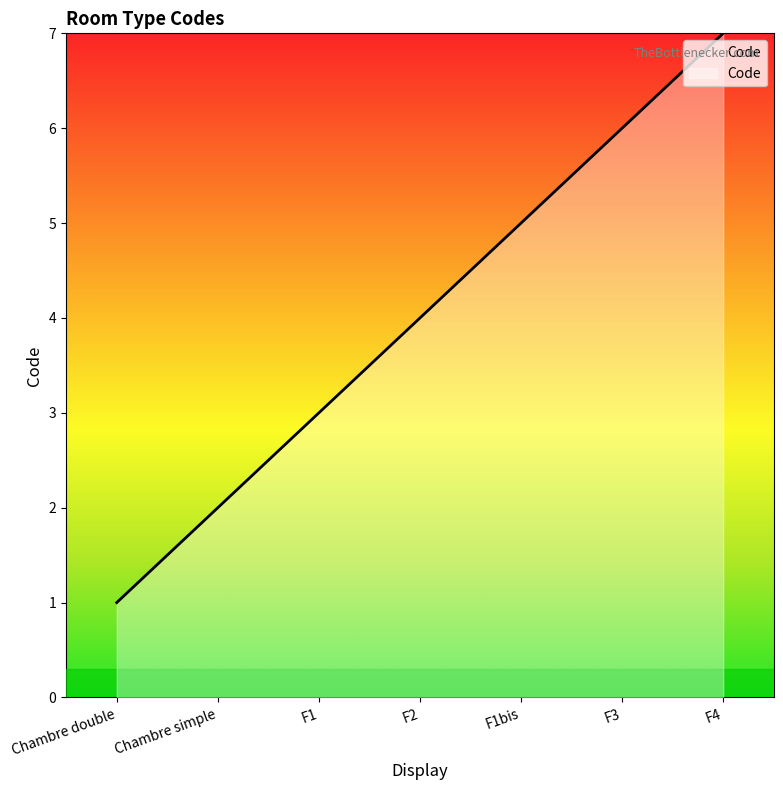

Rank the categories by value from highest to lowest.

F4, F3, F1bis, F2, F1, Chambre simple, Chambre double